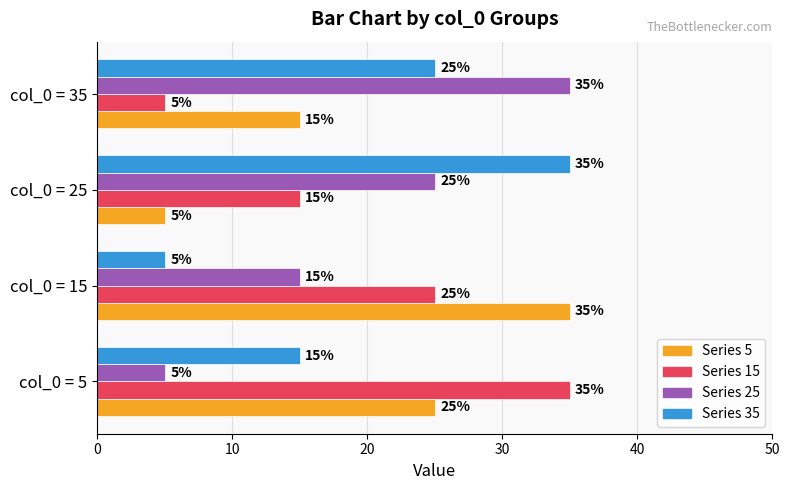

What is the maximum value shown in the chart?

35